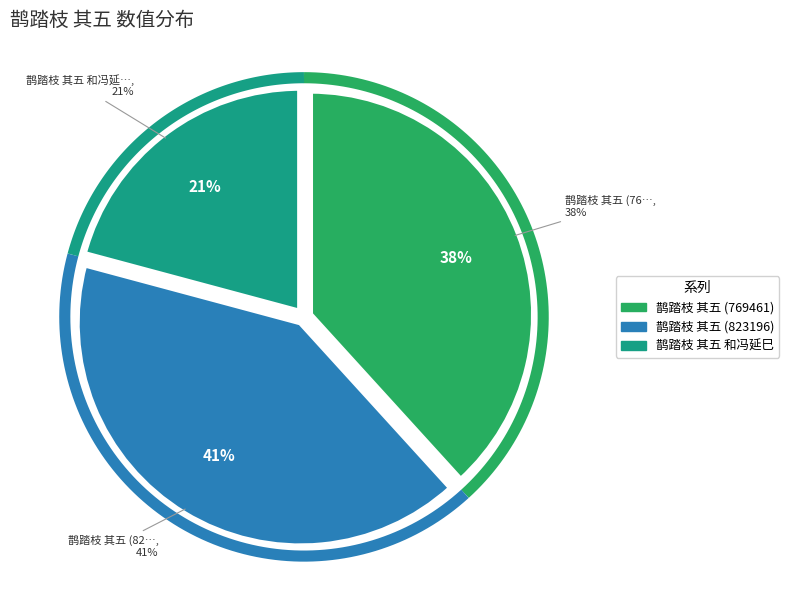

To the nearest percent, what portion does 鹊踏枝 其五 (823196) represent?

41%